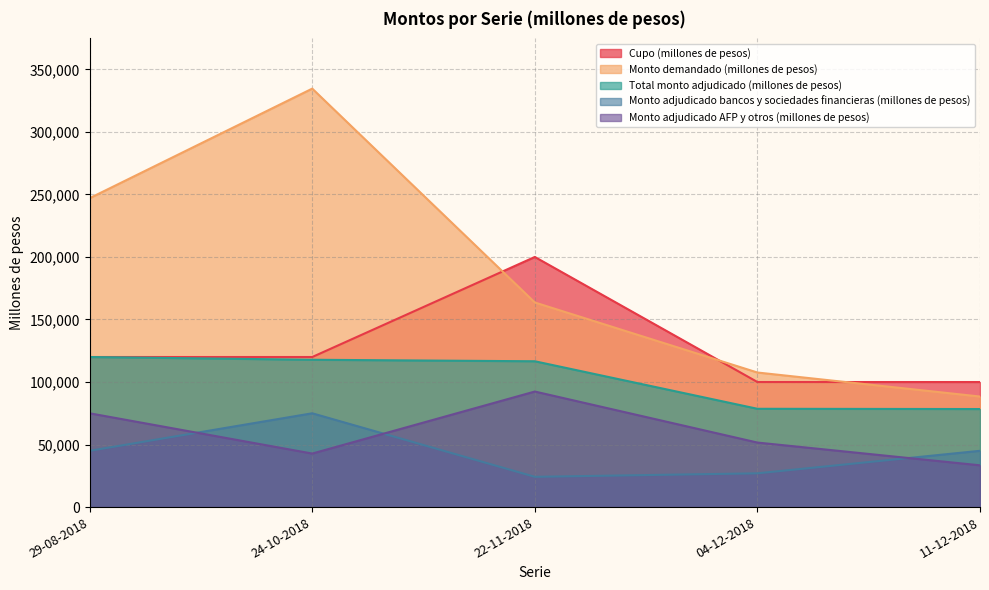

True or false: Total monto adjudicado (millones de pesos) has a value of 16983 at 11-12-2018.

False